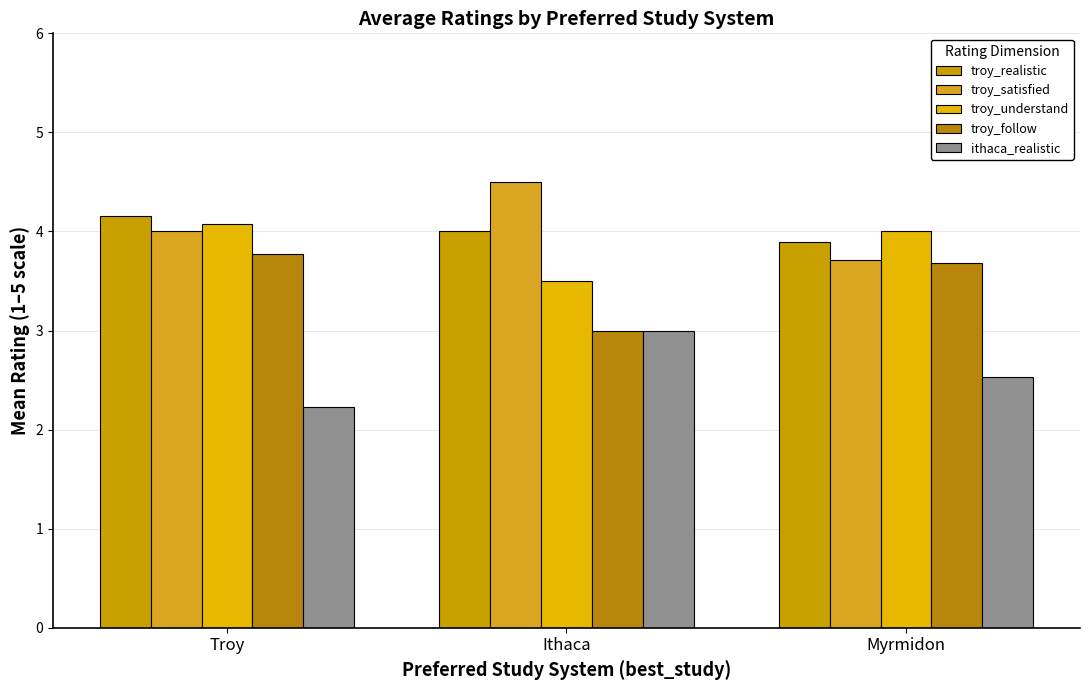

What position from the left is Myrmidon?

3